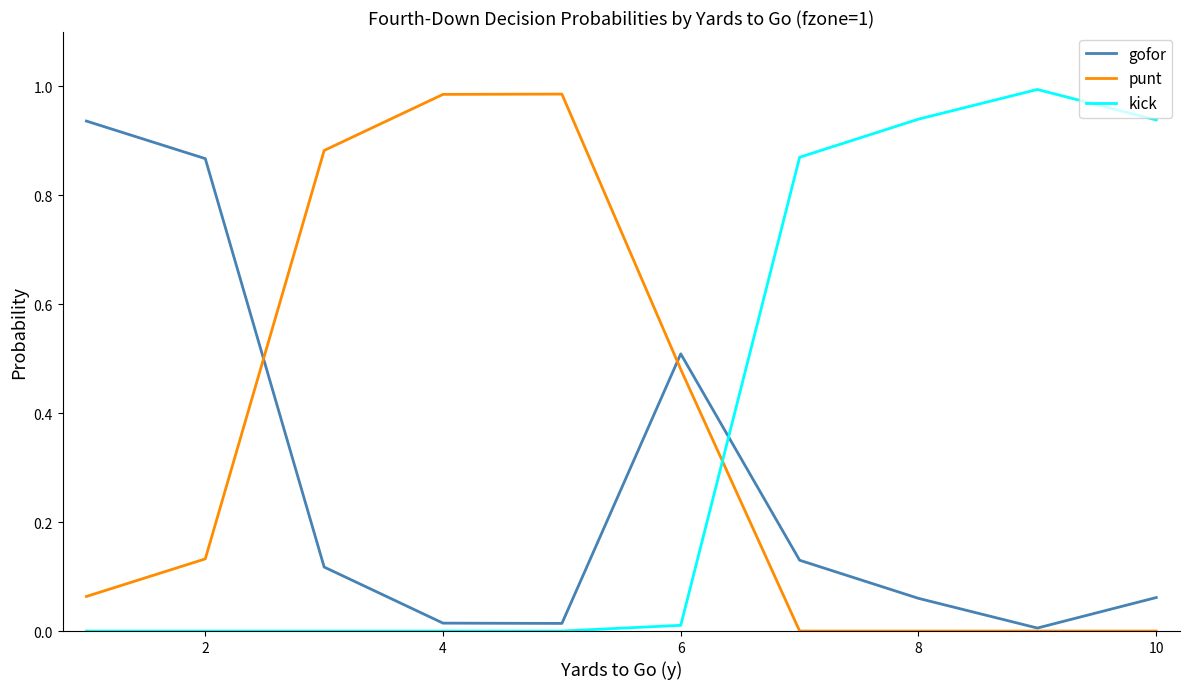

How many times do kick and punt cross each other?

1